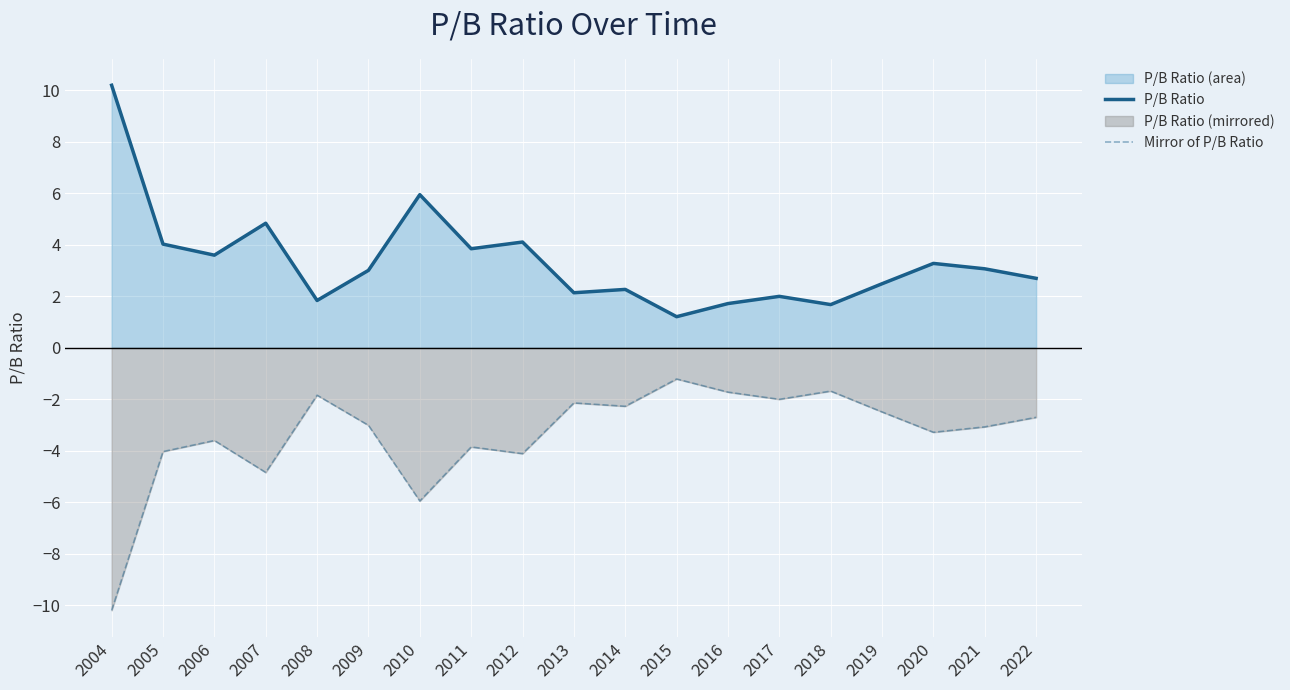

The value of P/B Ratio at 2010 is 6.0. True or false?

True